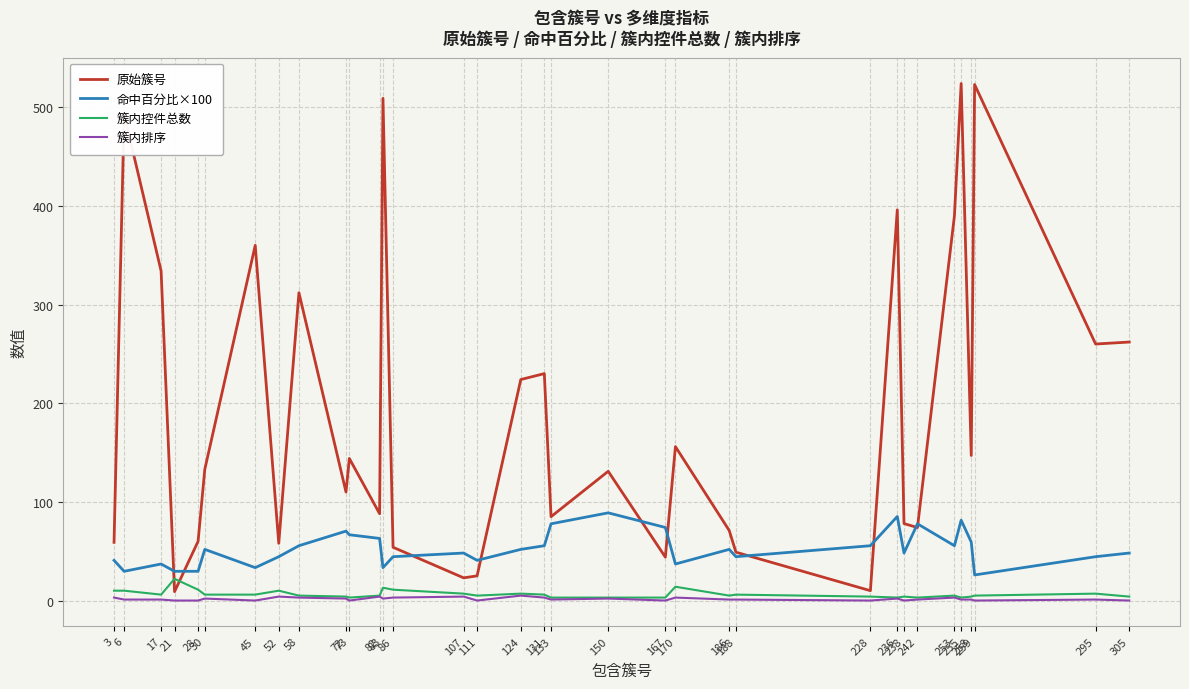

What is the highest value of the 簇内控件总数 series?

22.0